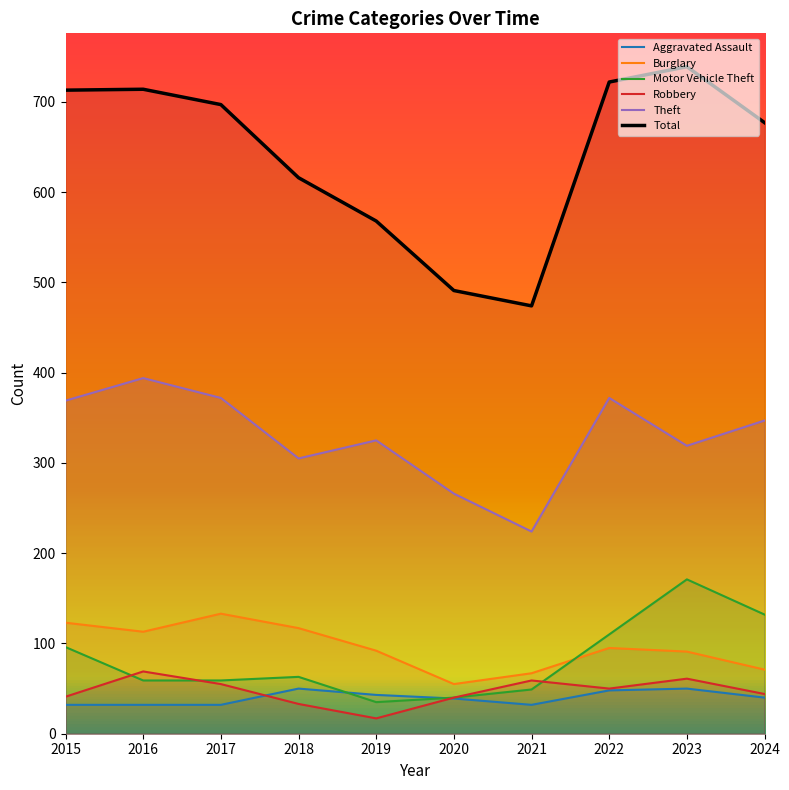

At which category does Motor Vehicle Theft reach its first local valley?

2019